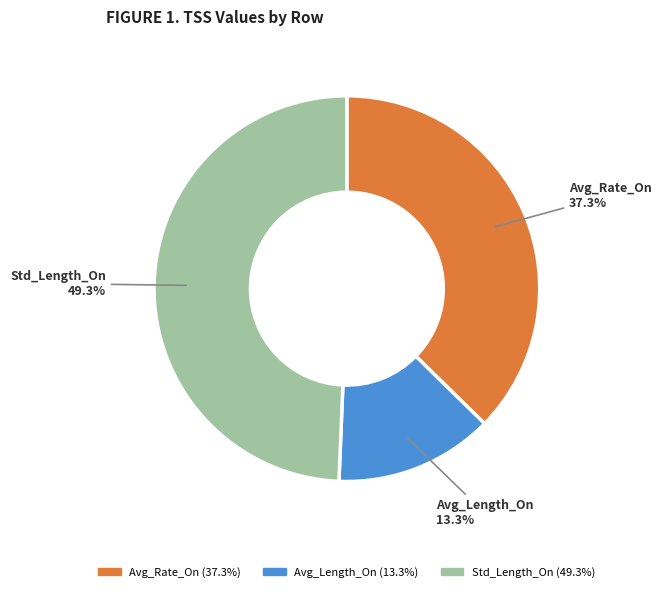

The Avg_Length_On slice represents 2% of the pie. True or false?

False